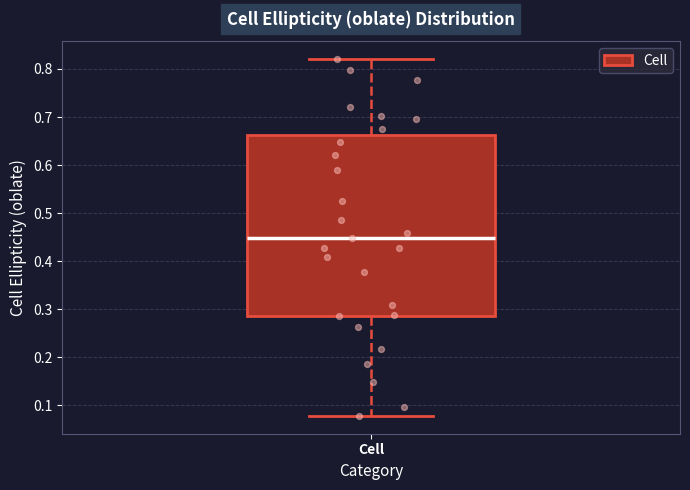

Transcribe this box plot: give where the median line is, the range the box spans, and where the two whiskers end, as read against the y-axis. The values are not printed on the chart, so give them approximately, as read against the axis.

median 0.45, box 0.29 to 0.66, whiskers 0.08 to 0.82